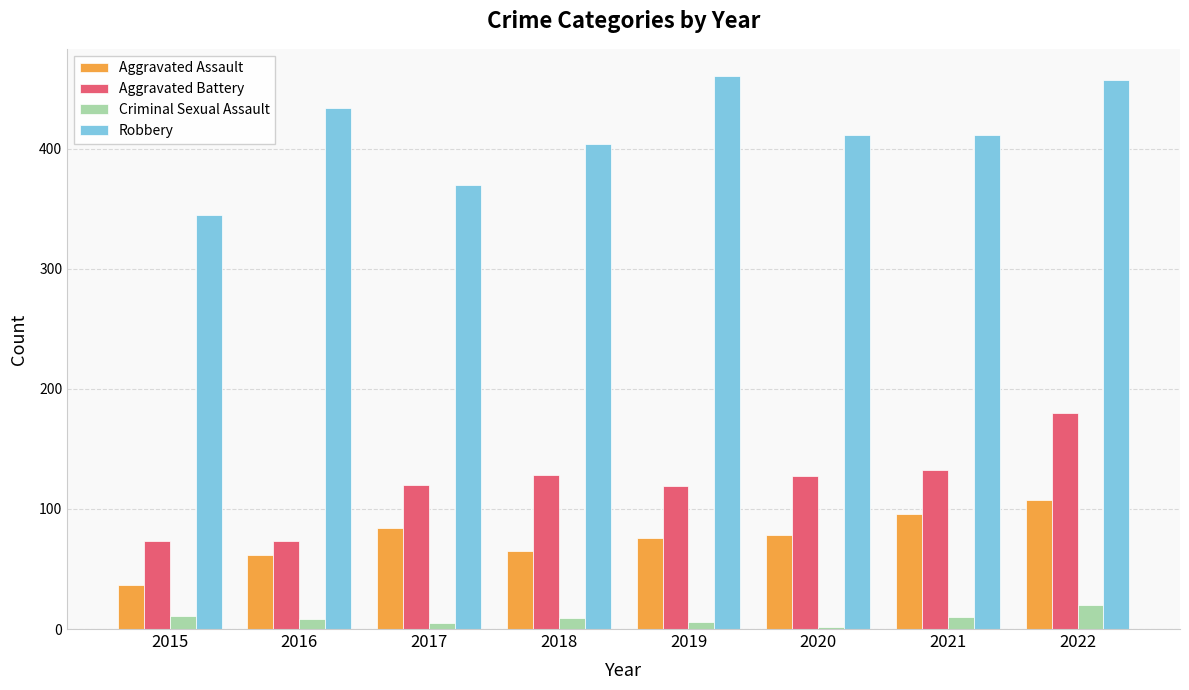

Rank the series by their maximum value, from highest to lowest.

Robbery, Aggravated Battery, Aggravated Assault, Criminal Sexual Assault